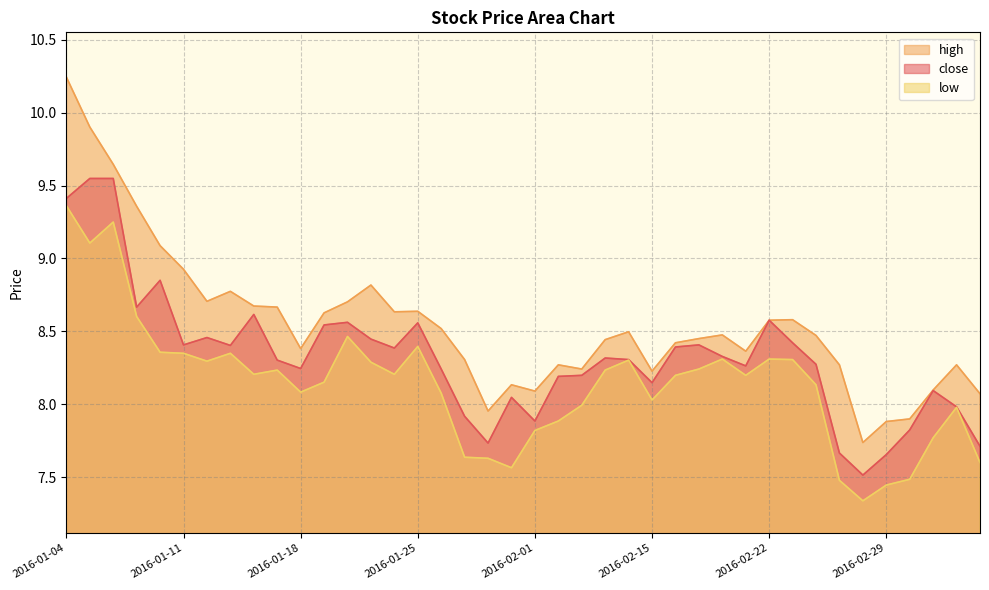

List the labels in order of high value, largest first.

2016-01-04, 2016-01-05, 2016-01-06, 2016-01-07, 2016-01-08, 2016-01-11, 2016-01-21, 2016-01-13, 2016-01-12, 2016-01-20, 2016-01-14, 2016-01-15, 2016-01-25, 2016-01-22, 2016-01-19, 2016-02-23, 2016-02-22, 2016-01-26, 2016-02-05, 2016-02-18, 2016-02-24, 2016-02-17, 2016-02-04, 2016-02-16, 2016-01-18, 2016-02-19, 2016-01-27, 2016-02-02, 2016-02-25, 2016-03-03, 2016-02-03, 2016-02-15, 2016-01-29, 2016-03-02, 2016-02-01, 2016-03-04, 2016-01-28, 2016-03-01, 2016-02-29, 2016-02-26